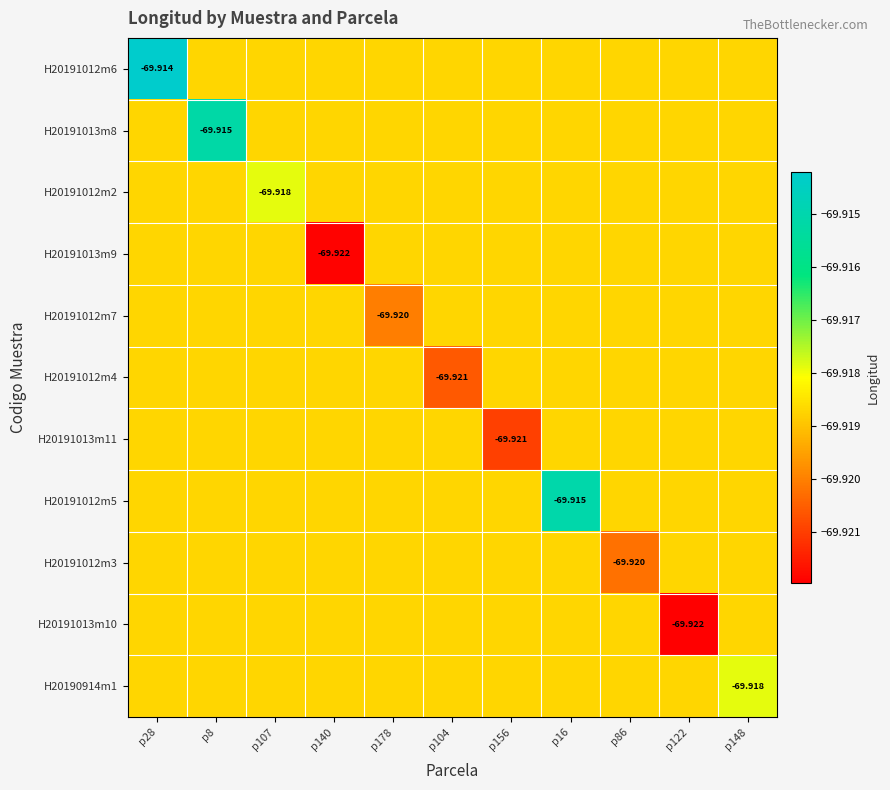

At which category is the sum across all series the highest?

p28